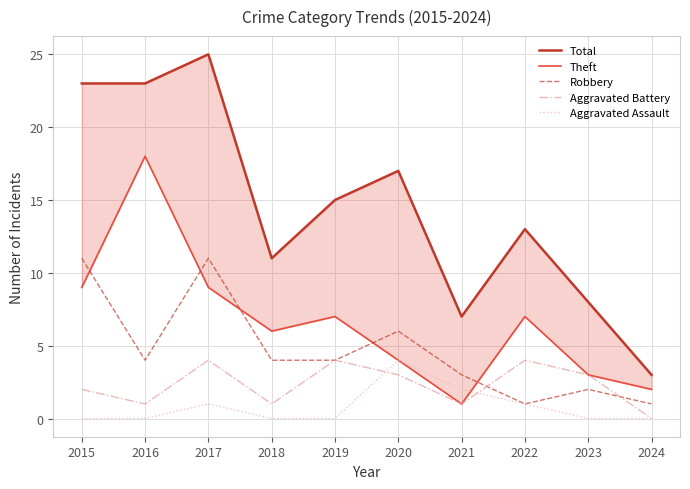

Reading left to right, what are all the values shown in this chart?

Total: 23	23	25	11	15	17	7	13	8	3
Theft: 9	18	9	6	7	4	1	7	3	2
Robbery: 11	4	11	4	4	6	3	1	2	1
Aggravated Battery: 2	1	4	1	4	3	1	4	3	0
Aggravated Assault: 0	0	1	0	0	4	2	1	0	0